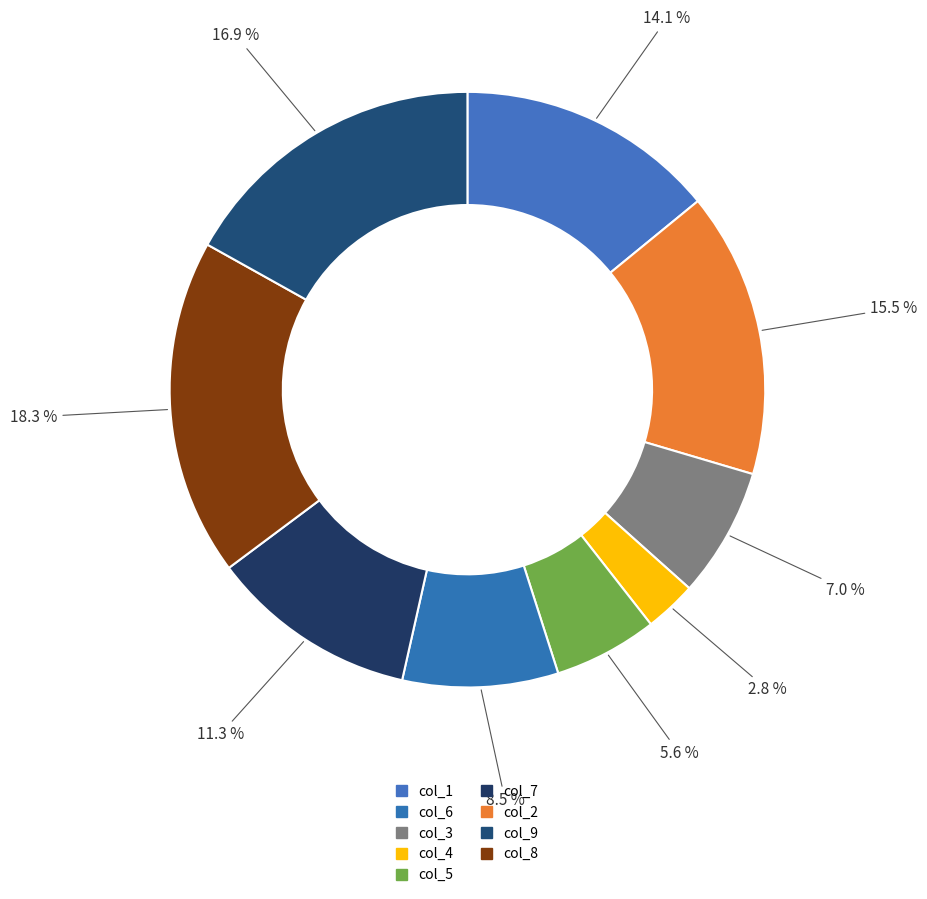

How many slices are in this pie chart?

9